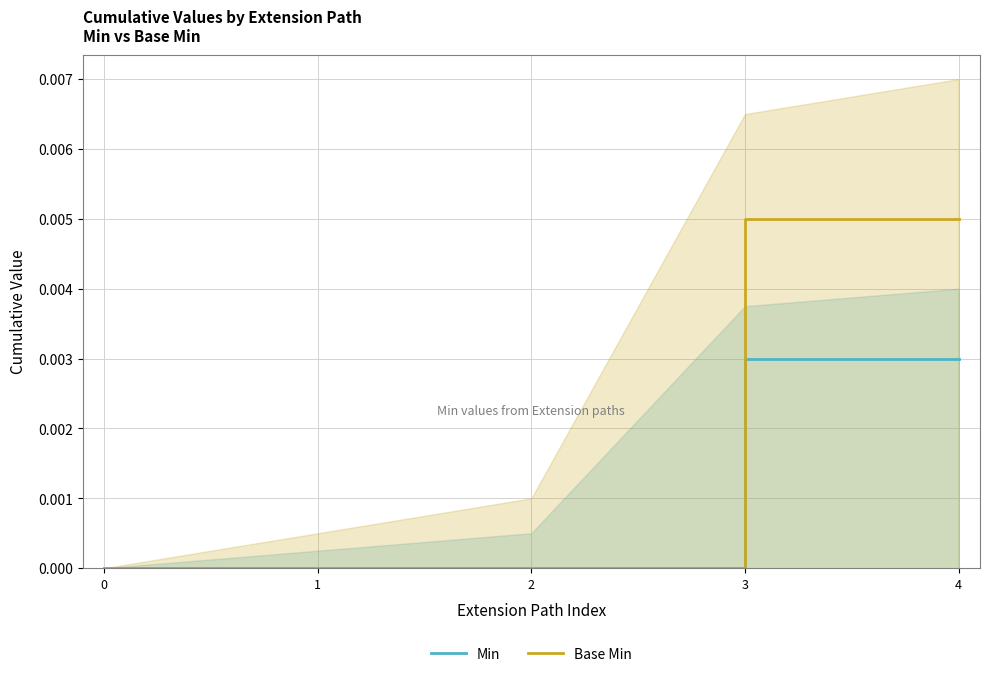

Rank the categories by Min value from highest to lowest.

3, 4, 0, 1, 2